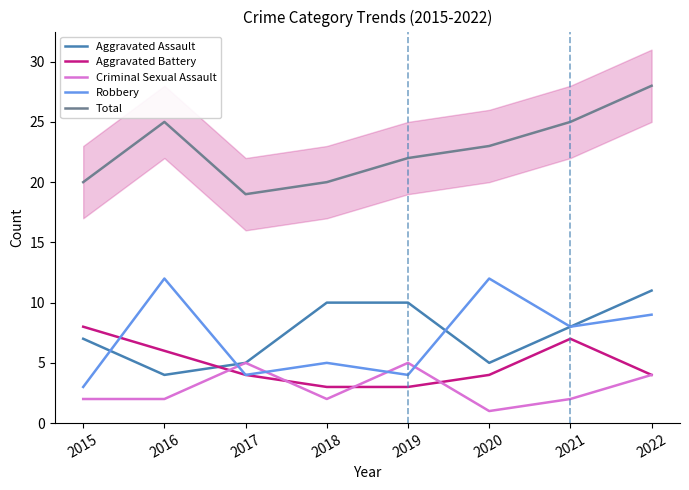

Which series has the largest range (max minus min)?

Robbery